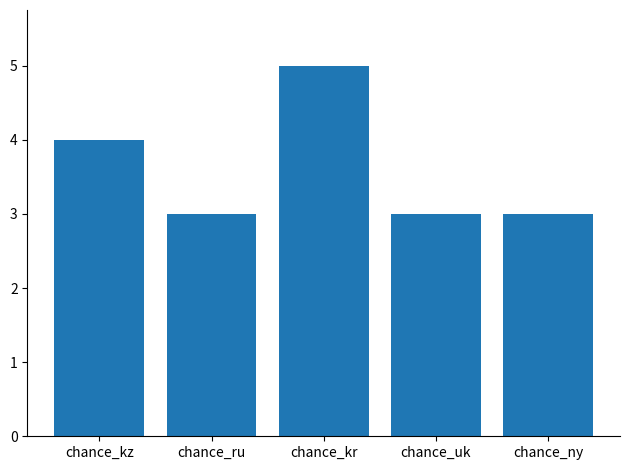

What is the ratio of the value at chance_uk to the value at chance_ru?

1.0